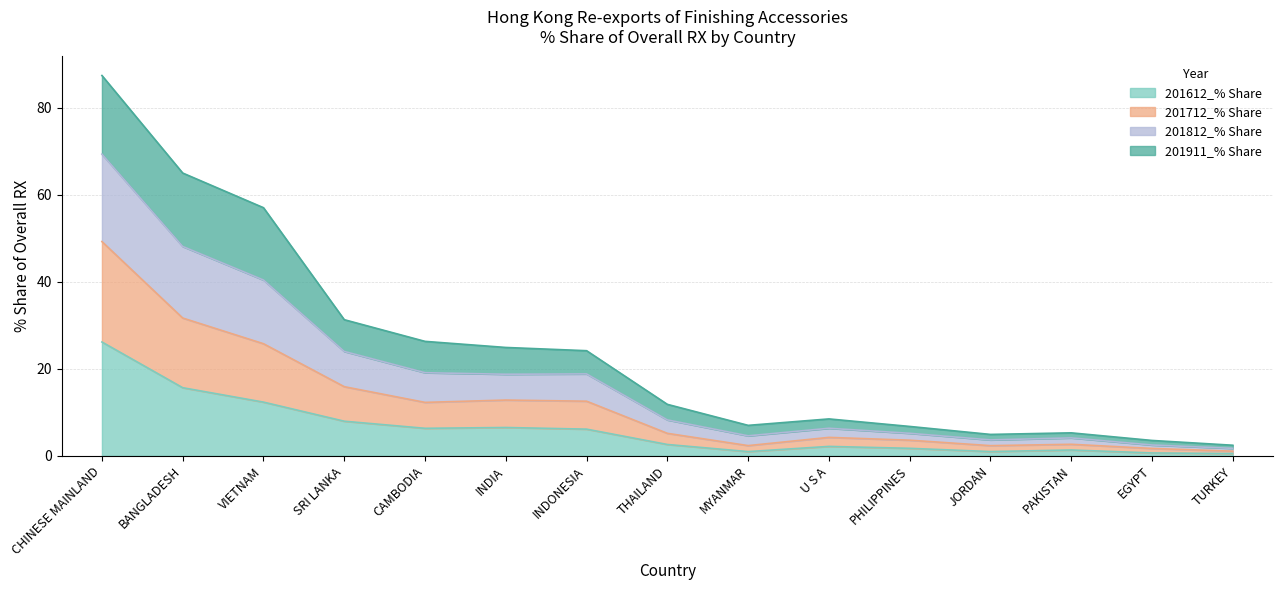

True or false: 201712_% Share and 201612_% Share cross at least once.

False